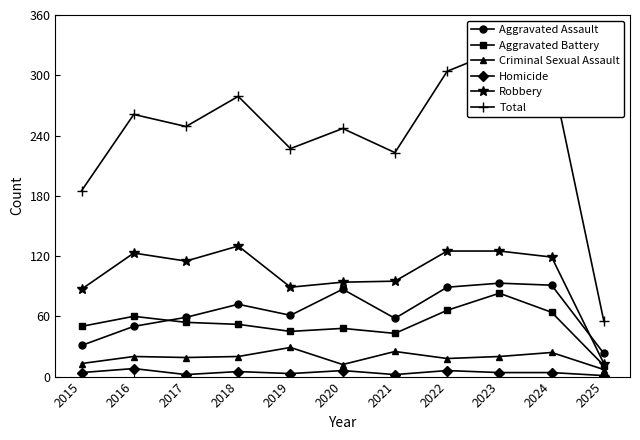

Is the value of Homicide at 2023 greater than the value of Criminal Sexual Assault at 2023?

No